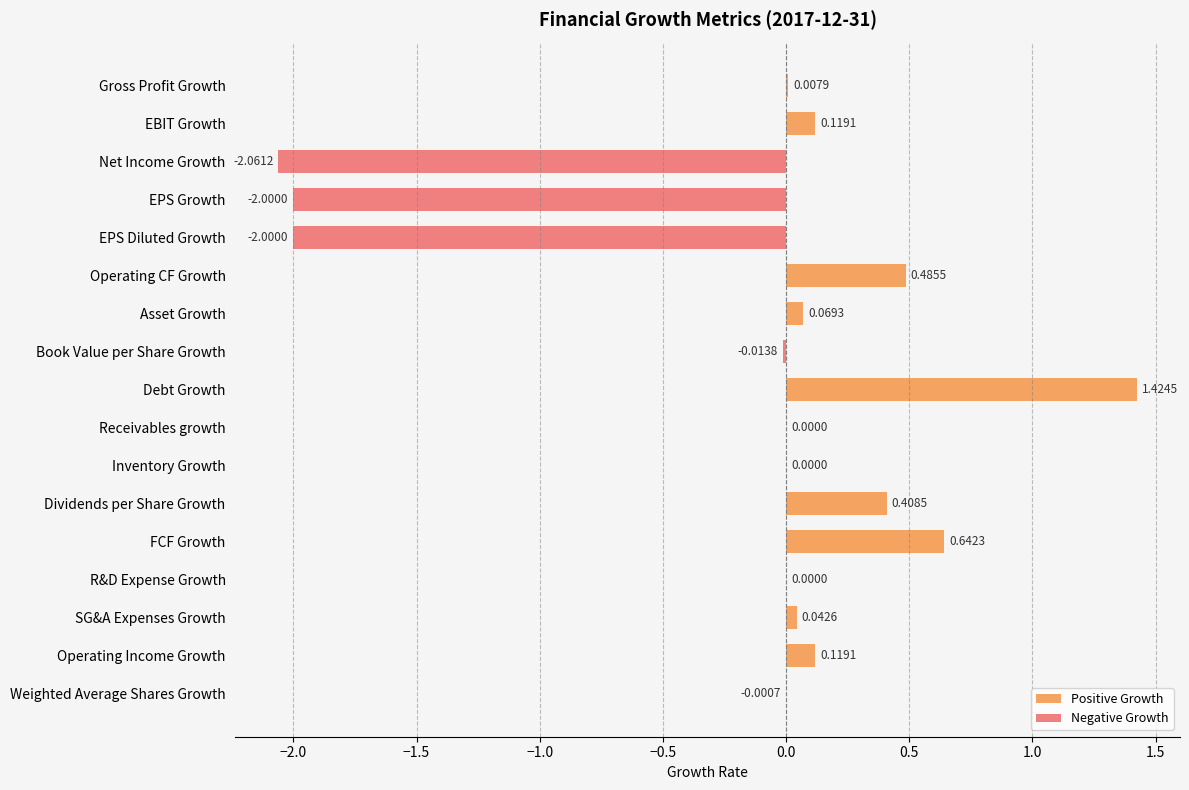

How many data points are less than 0?

5